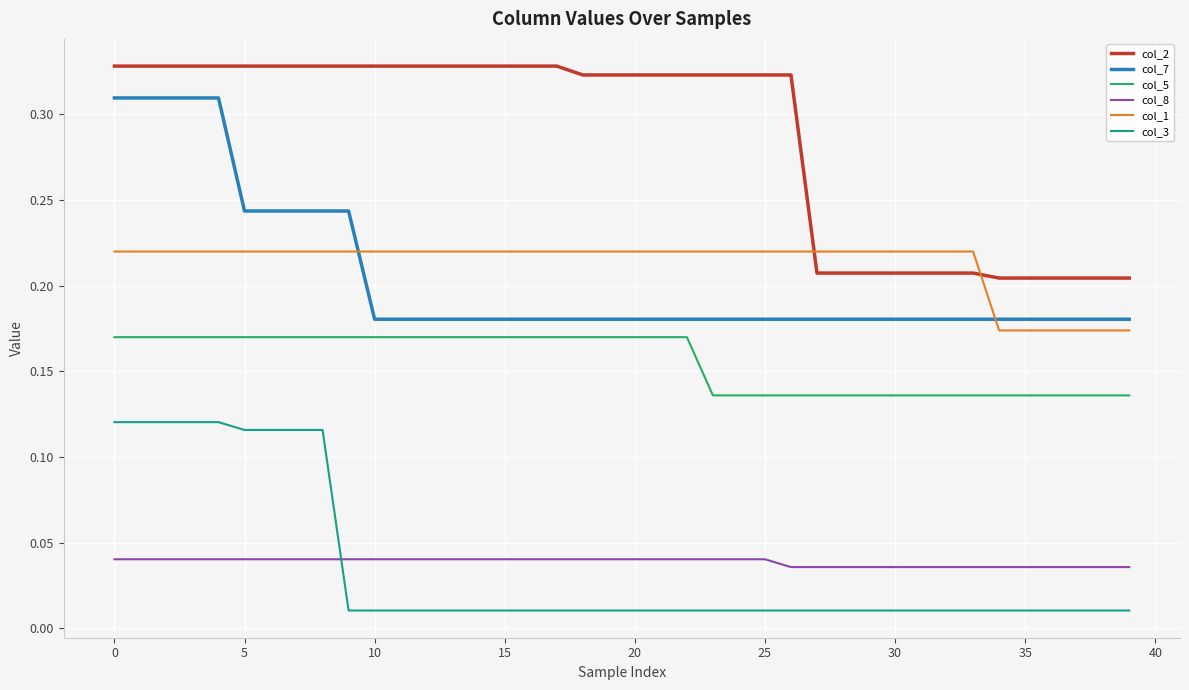

True or false: col_1 and col_8 intersect in this chart.

False